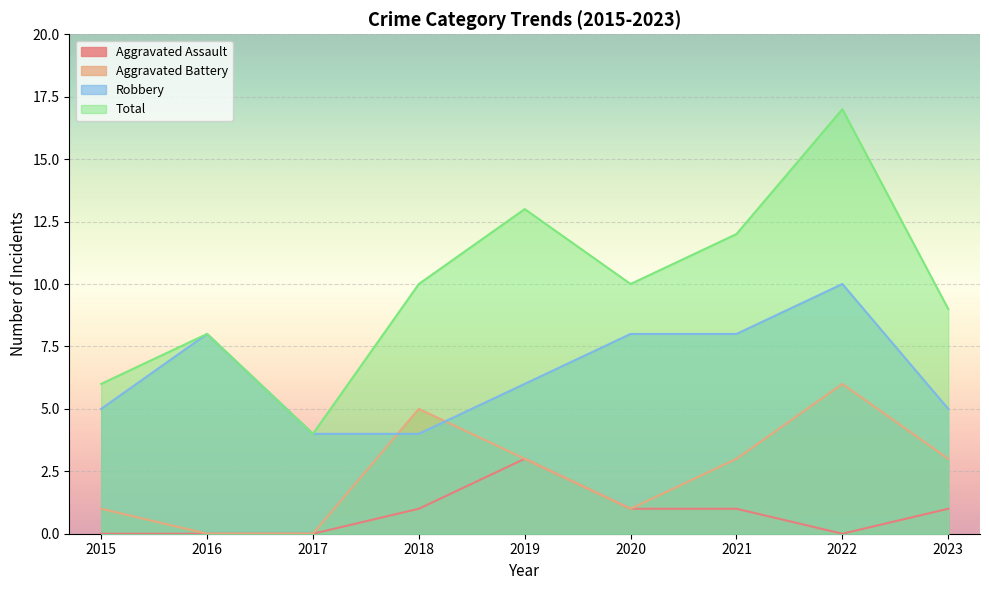

List the series in order of their overall mean, highest first.

Total, Robbery, Aggravated Battery, Aggravated Assault